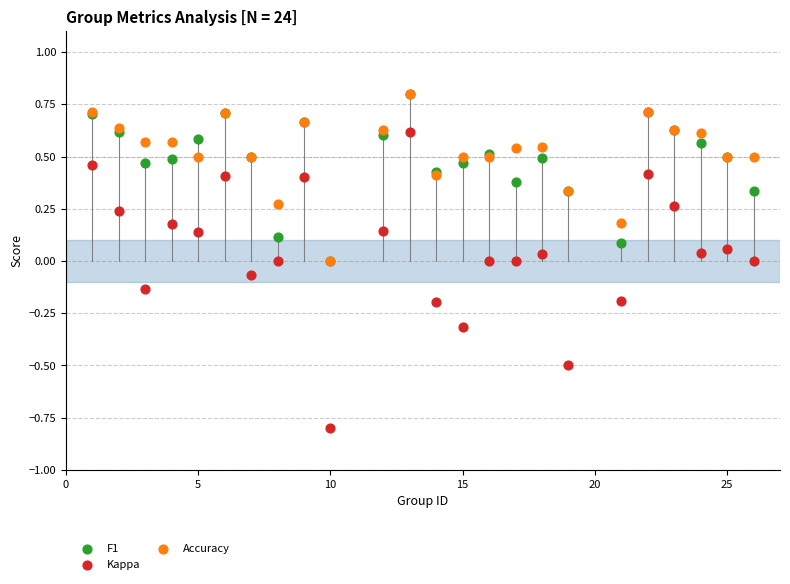

What are all the series names shown in the legend?

F1, Kappa, Accuracy